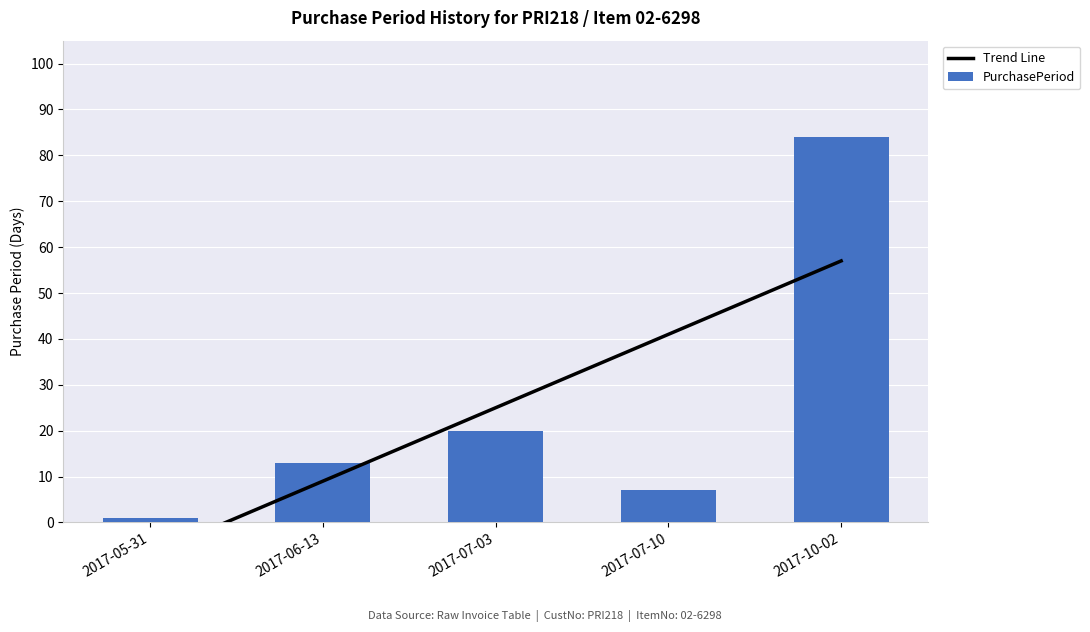

The Trend Line series shows -7.0 at 2017-05-31. True or false?

True